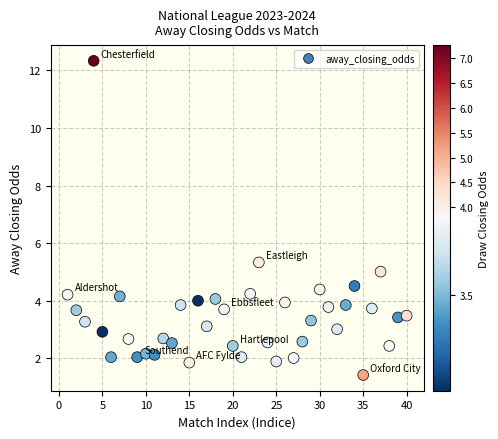

What Y value in the scatter plot is closest to 6?

5.3